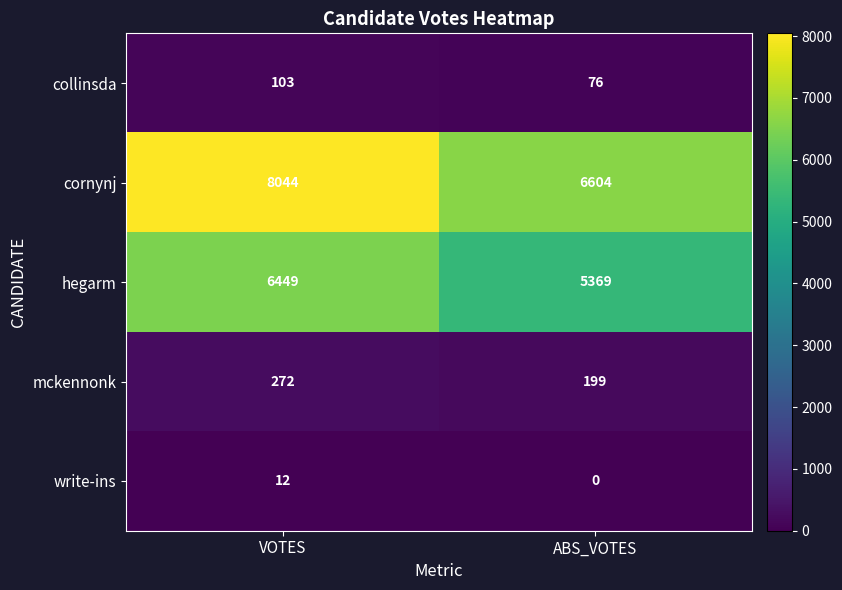

What is the sum of all mckennonk values?

471